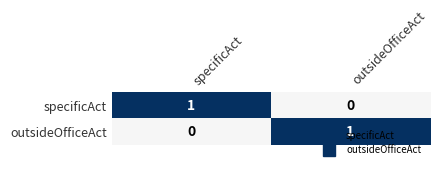

At which label does specificAct reach its peak?

specificAct